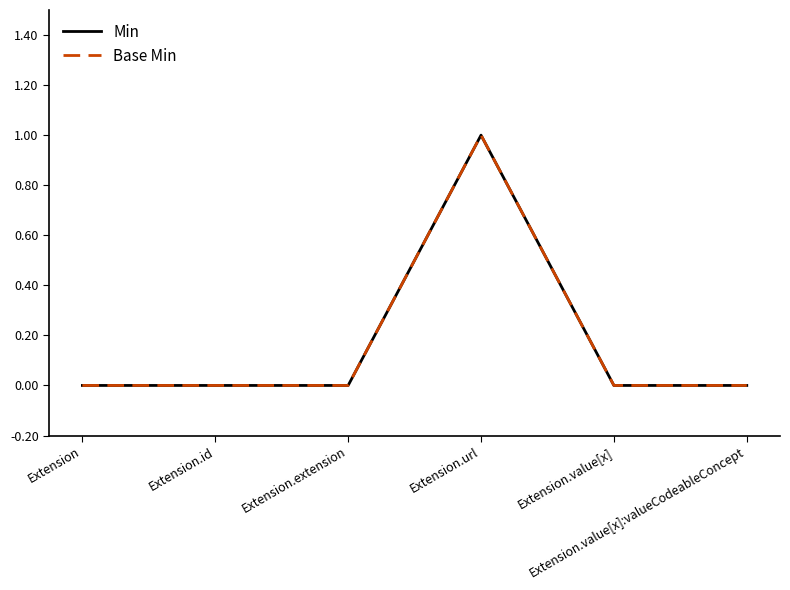

True or false: Base Min has a value of 0 at Extension.value[x]:valueCodeableConcept.

True